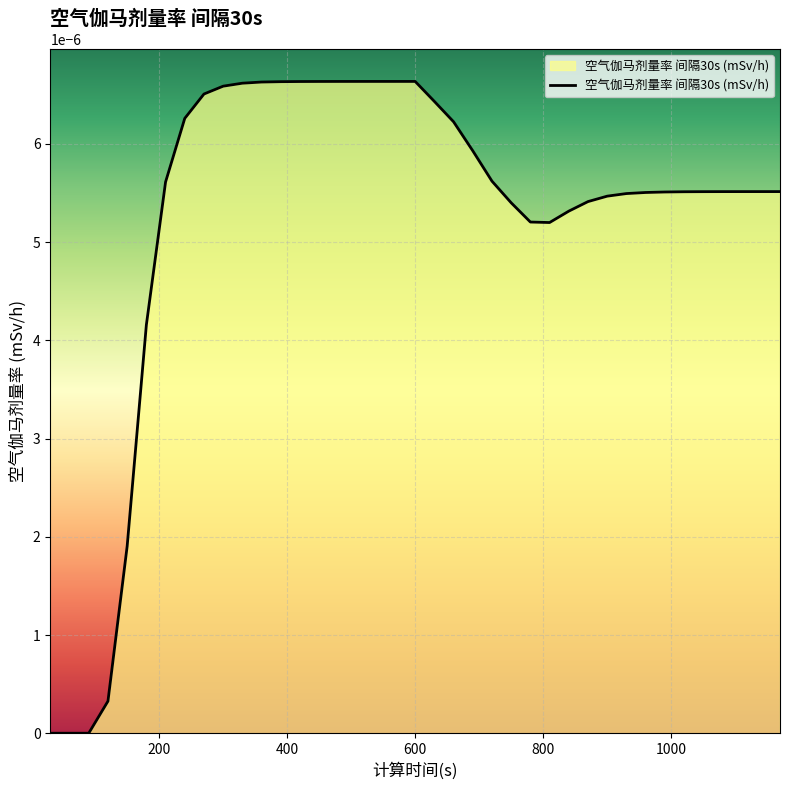

True or false: there are more than 2 points higher than both neighbors.

False